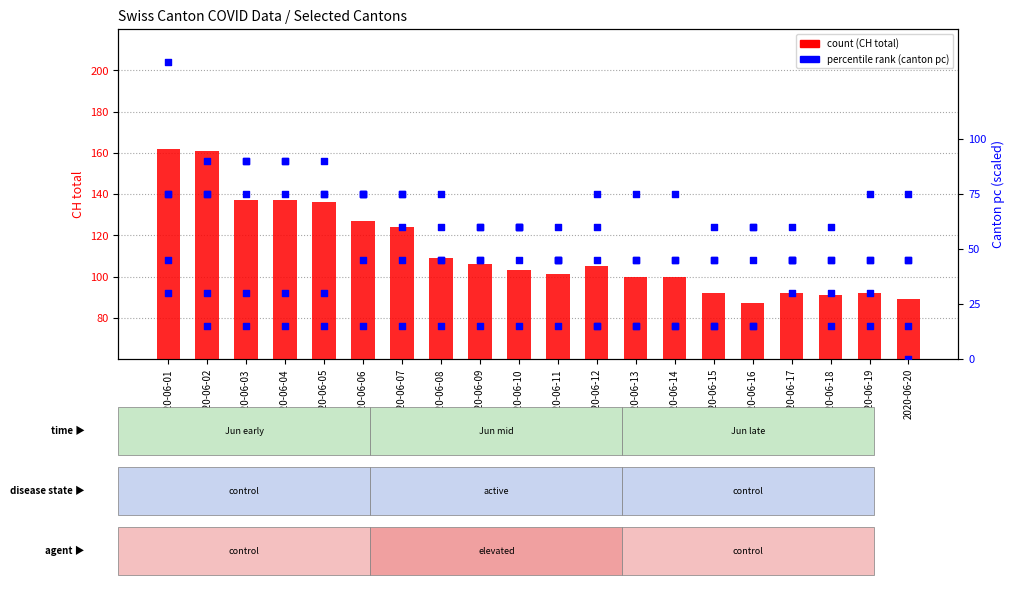

Which series has the largest Y range (max minus min)?

CH count